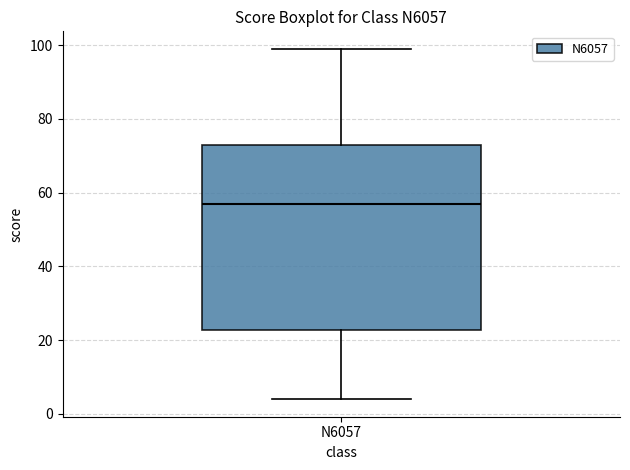

Transcribe this box plot: give where the median line is, the range the box spans, and where the two whiskers end, as read against the y-axis. The values are not printed on the chart, so give them approximately, as read against the axis.

median 58, box 22 to 74, whiskers 4 to 100